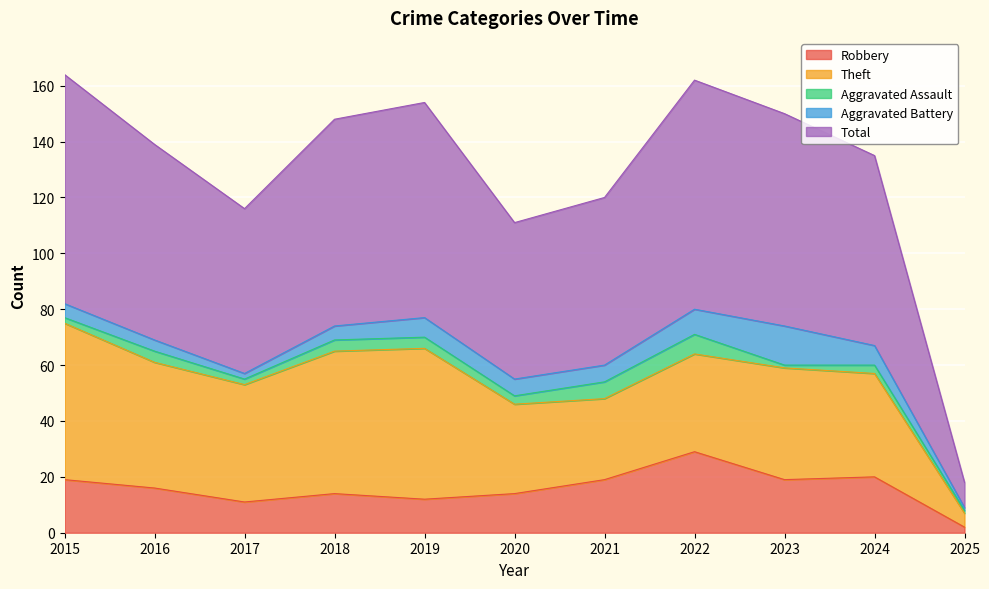

What is the sum of the Total values at 2020 and 2022?

138